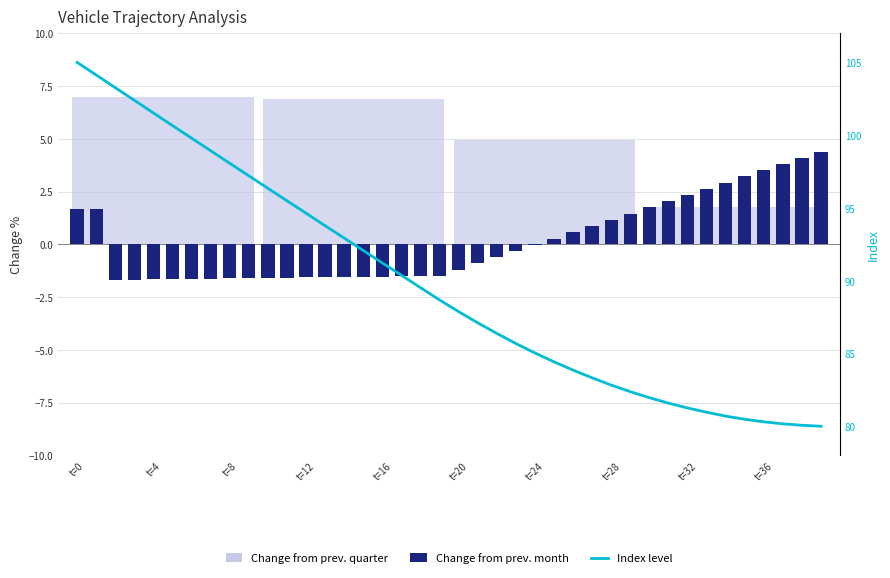

What is the sum of all Change from prev. month values?

6.8